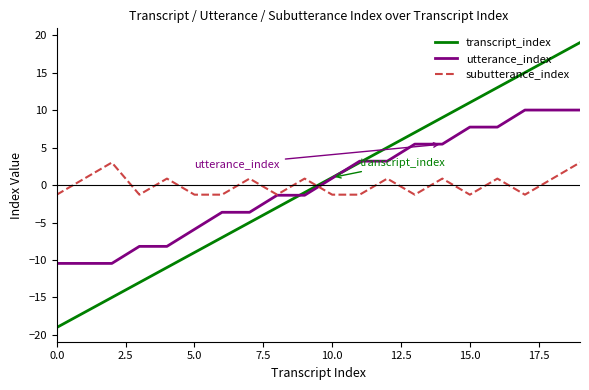

What is the smallest value displayed?

-19.0